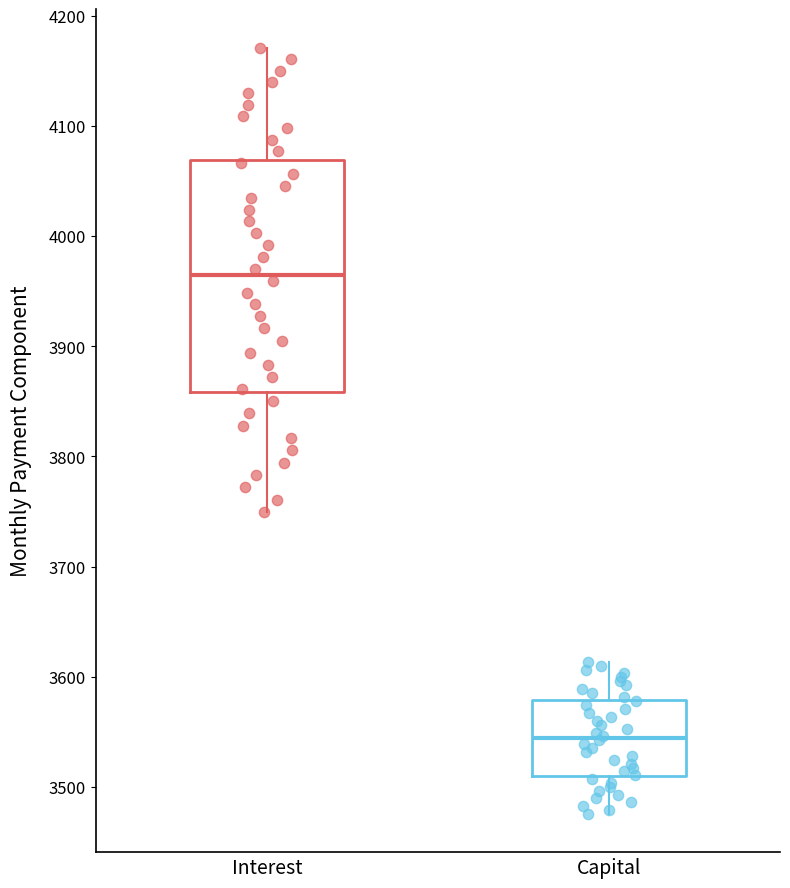

Reading left to right, transcribe this box plot: for each box, give where its median line is, the range the box spans, and where its two whiskers end, as read against the y-axis. The values are not printed on the chart, so give them approximately, as read against the axis.

Interest: median 3960, box 3860 to 4070, whiskers 3750 to 4170
Capital: median 3540, box 3510 to 3580, whiskers 3480 to 3610